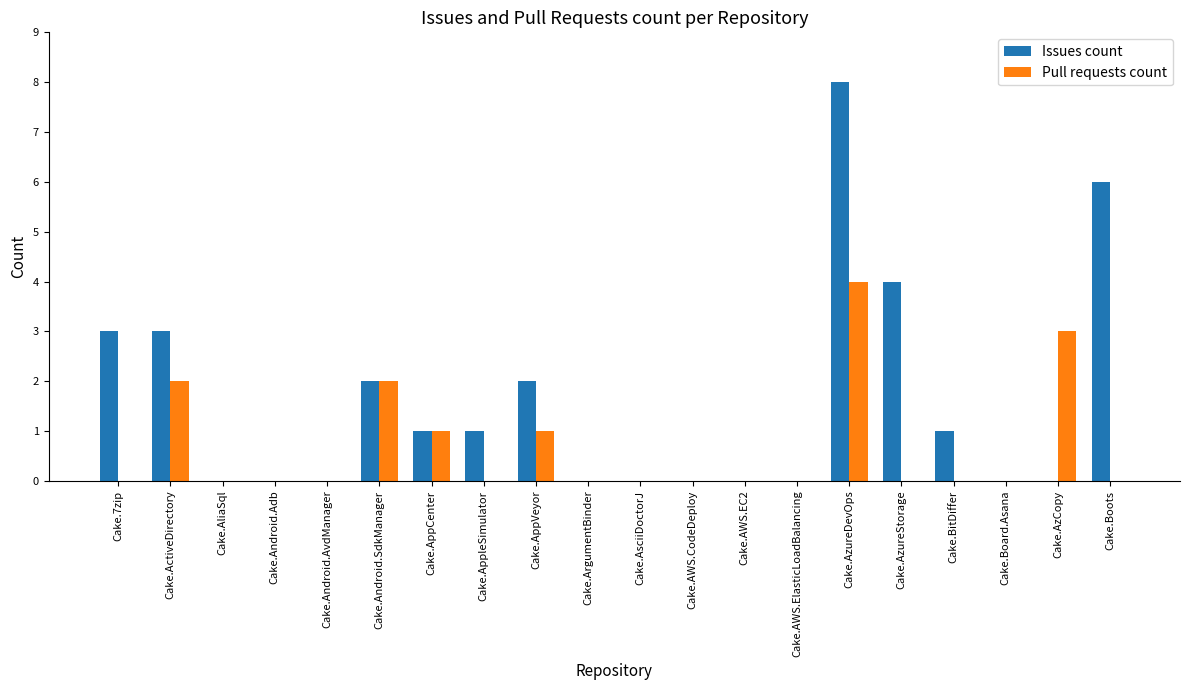

At which label does Issues count reach its peak?

Cake.AzureDevOps